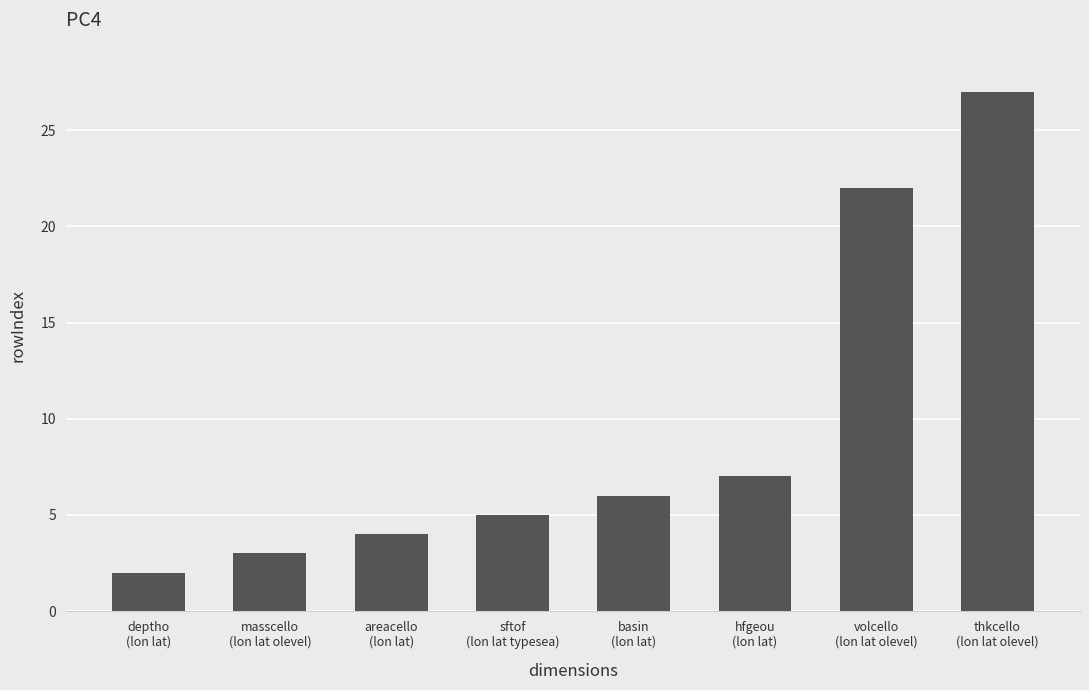

What is the value of the 2nd bar from the left?

3